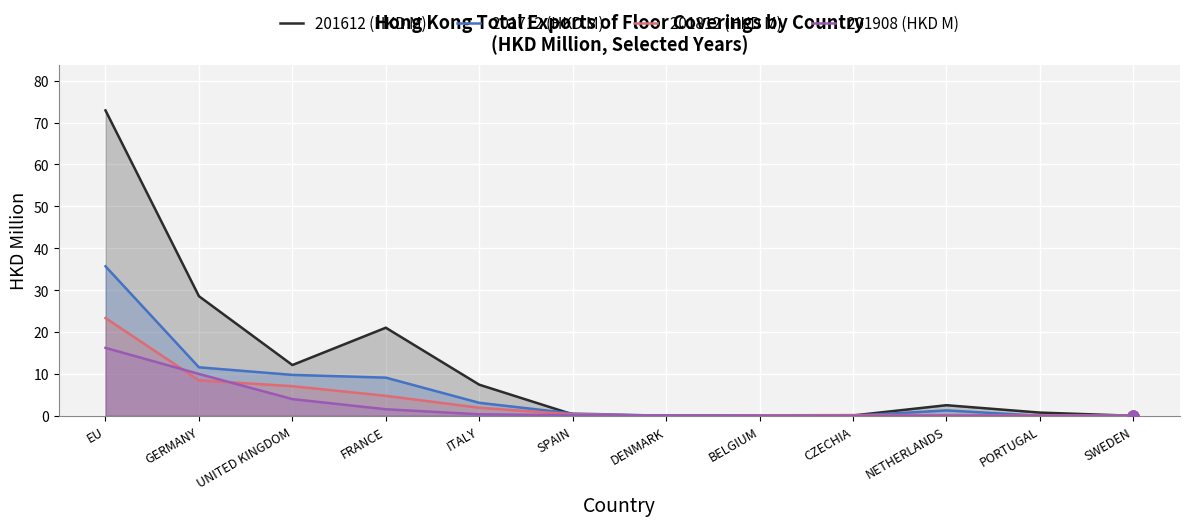

What are all the series names shown in the legend?

201612 (HKD M), 201712 (HKD M), 201812 (HKD M), 201908 (HKD M)